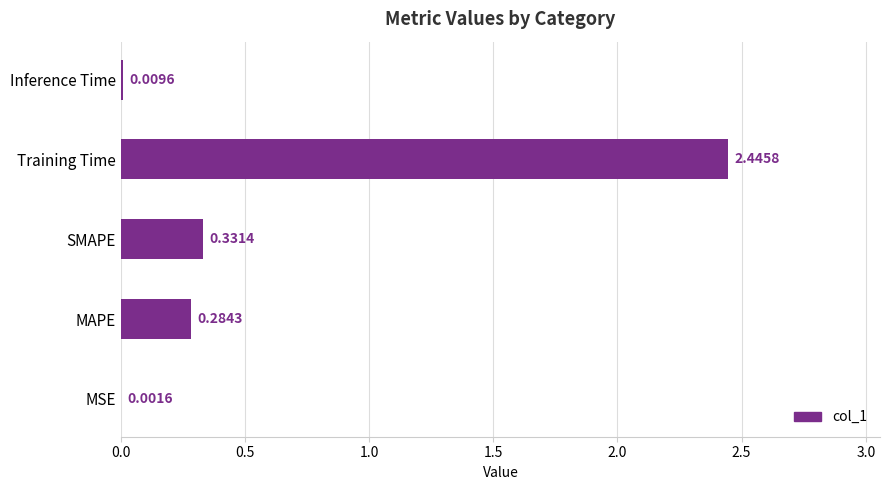

What is the change in value from MAPE to Inference Time?

-0.3